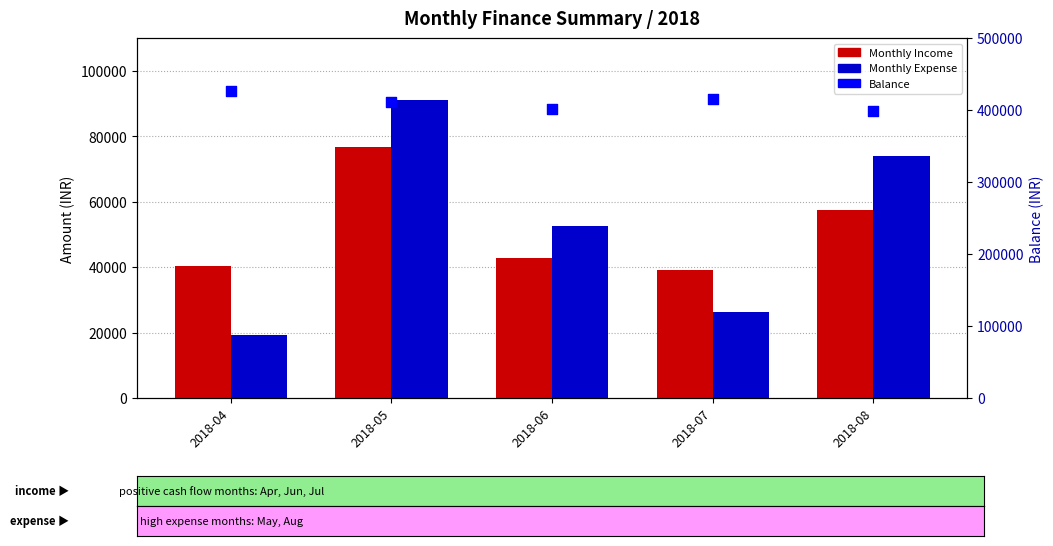

Which series has the largest total across all categories?

Balance